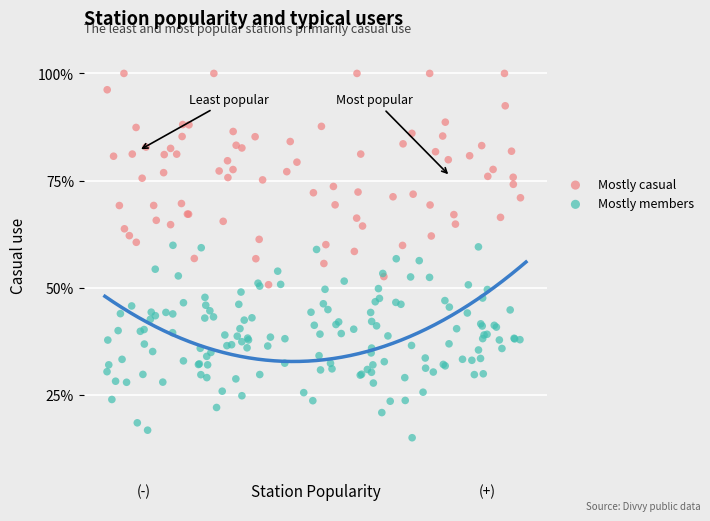

What are all the series names shown in the legend?

Mostly casual, Mostly members